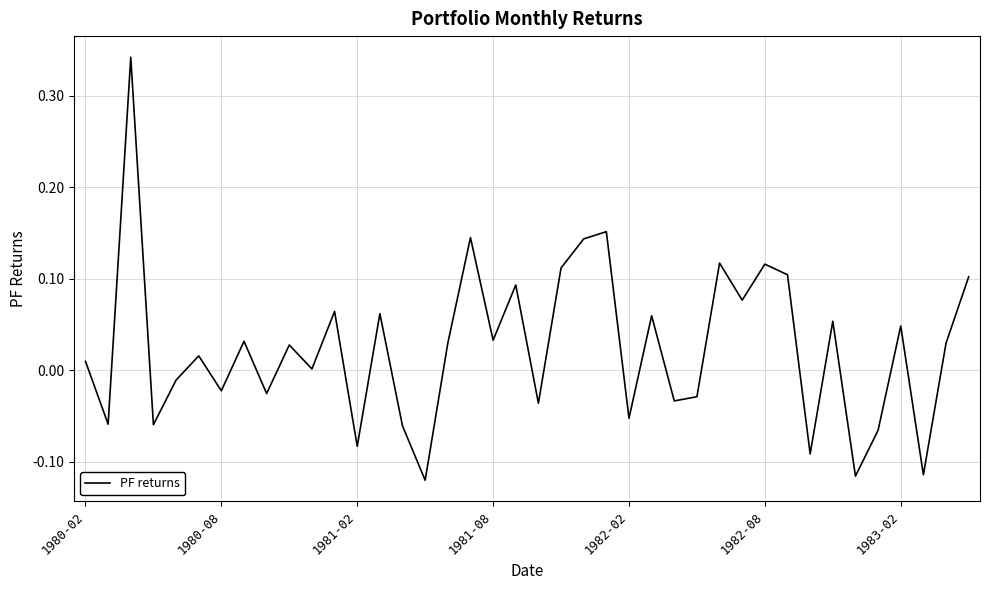

What is the difference between the maximum and minimum values?

0.5